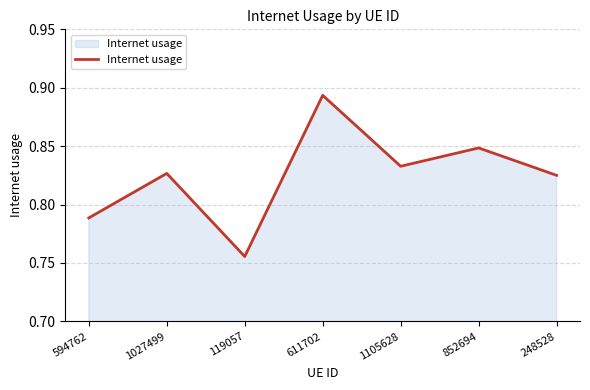

How many interior local valleys (lower than both neighbors) does the data have?

2